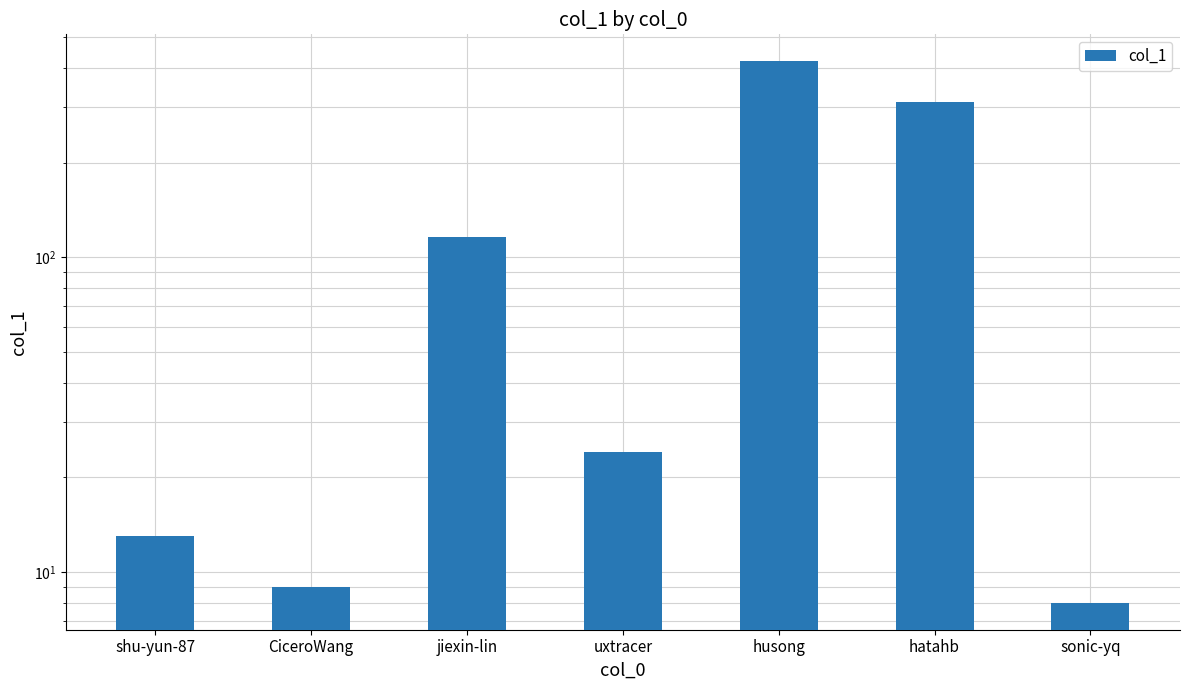

What is the label of the 2nd bar from the right?

hatahb